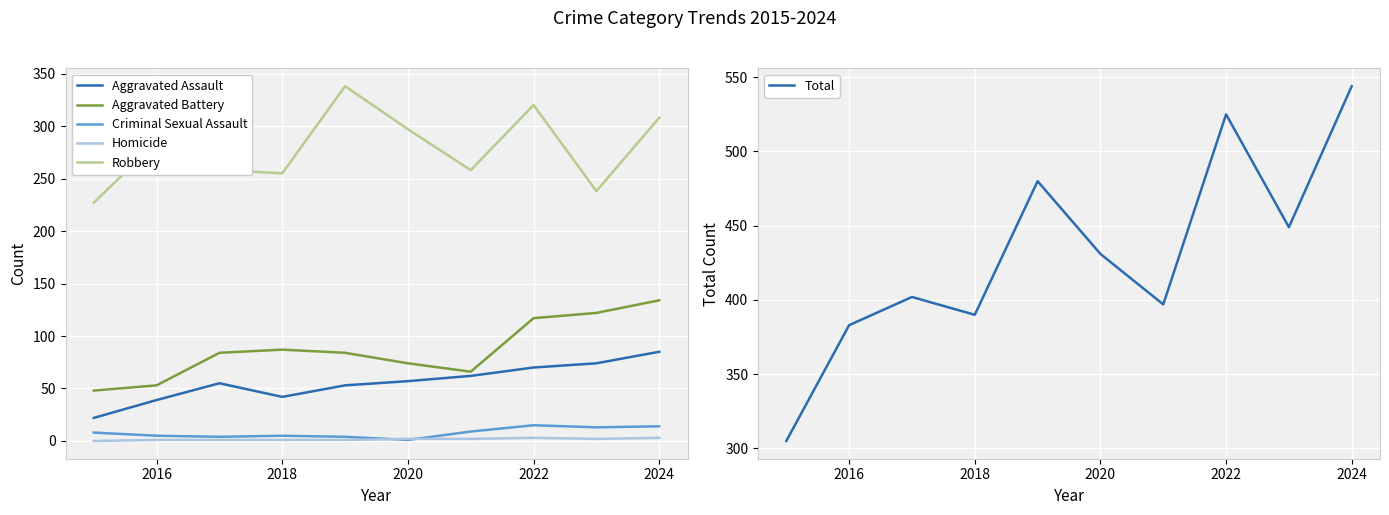

True or false: Aggravated Assault and Robbery cross at least once.

False